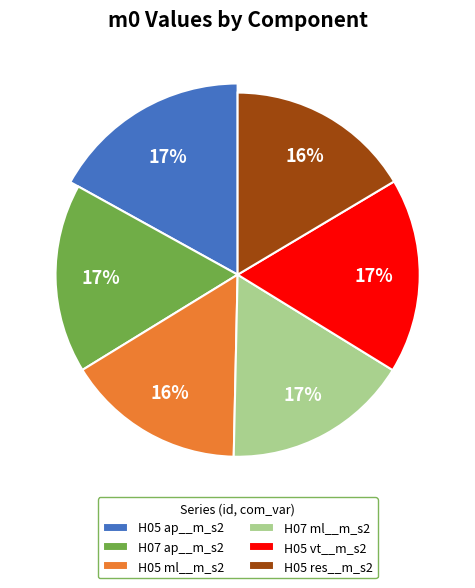

Which category has the smallest portion of the pie?

H05 ml__m_s2